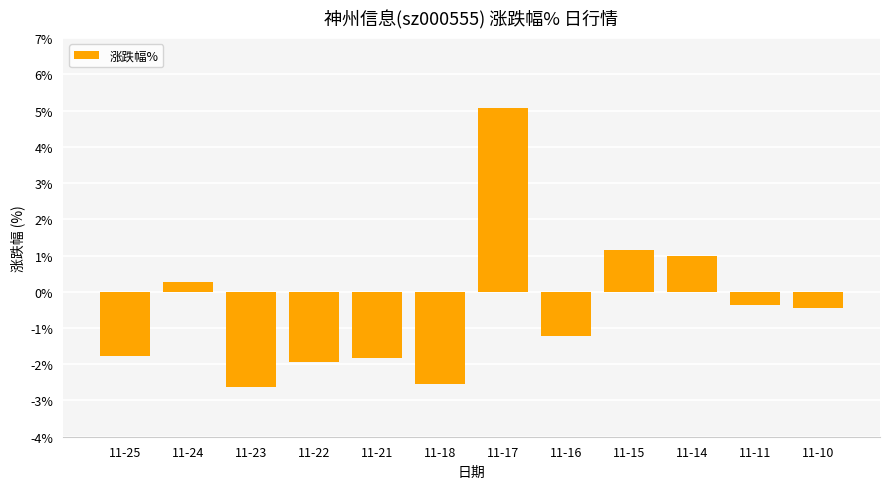

Count the number of values greater than 0.

4